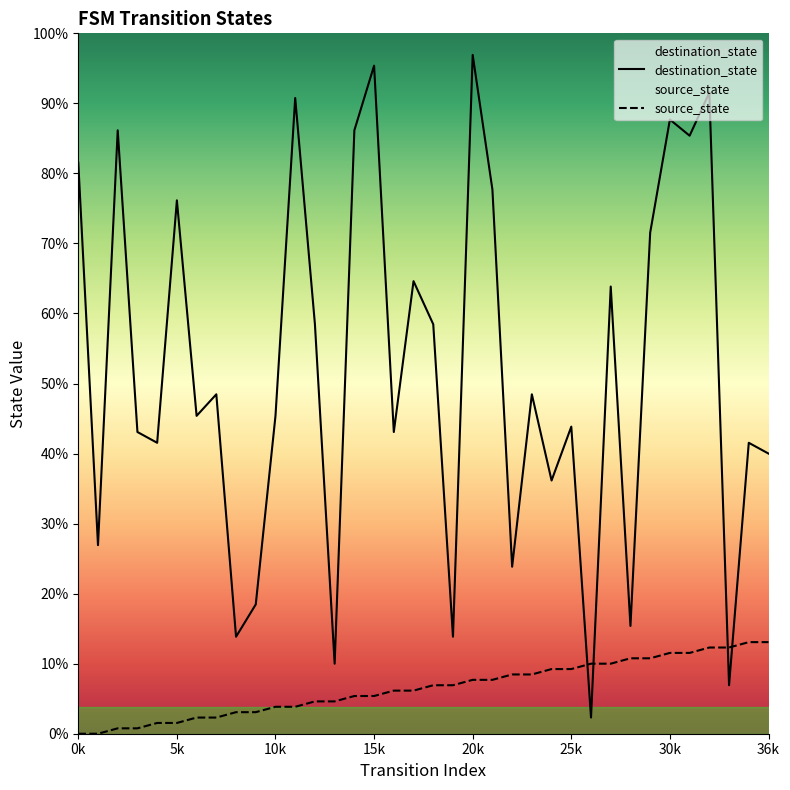

Count the number of data series in this chart.

2